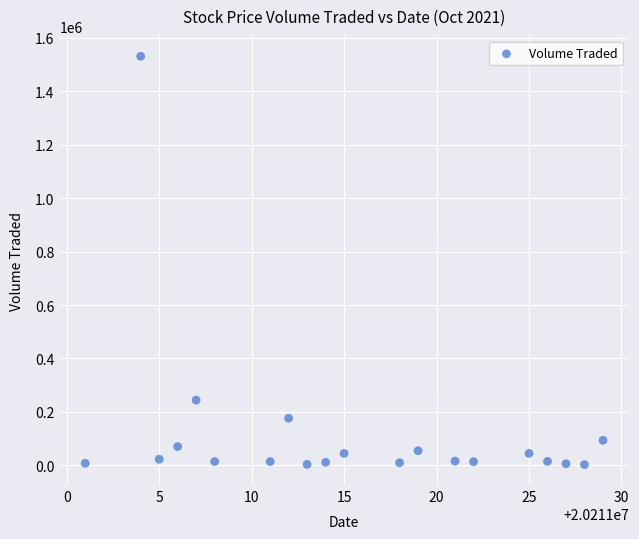

What Y value in the scatter plot is closest to 766750?

243900